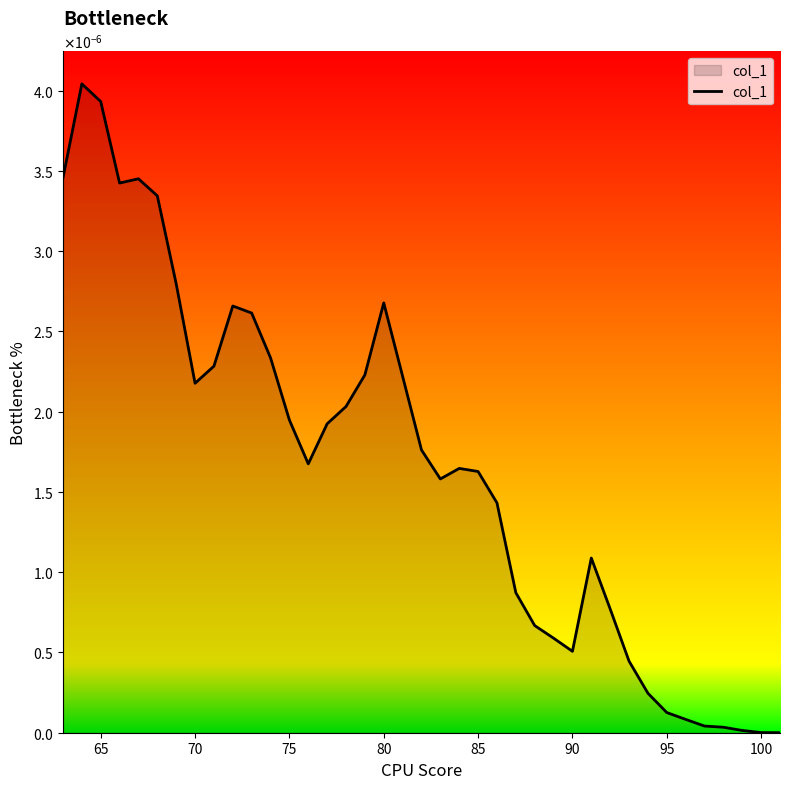

Does the chart display data point markers on the line(s)?

No